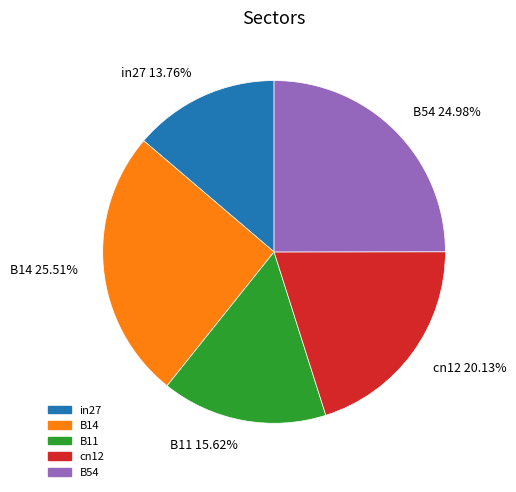

What is the largest slice in the pie chart?

B14